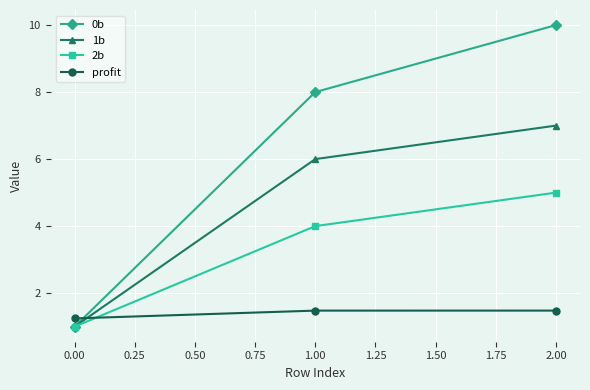

Which category has the lowest value across all series?

0.00